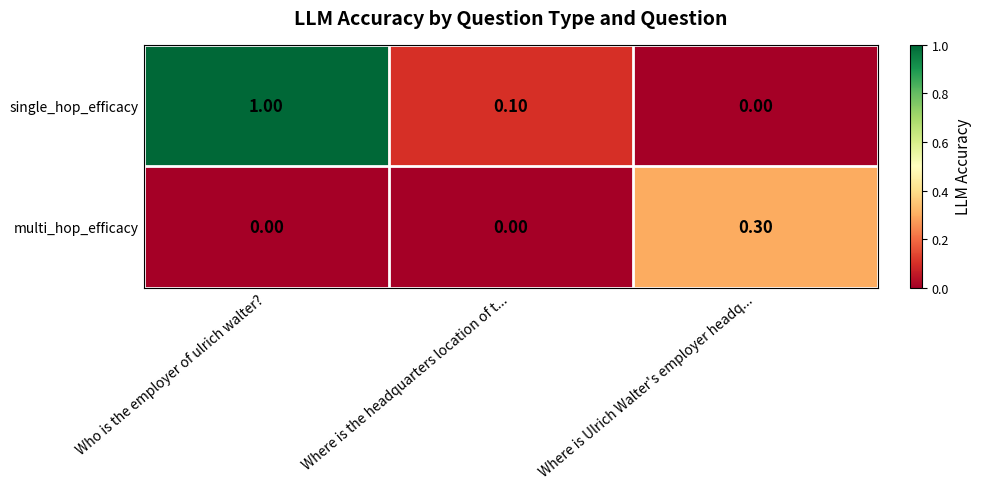

At which category does the chart reach its peak across all series?

Who is the employer of ulrich walter?